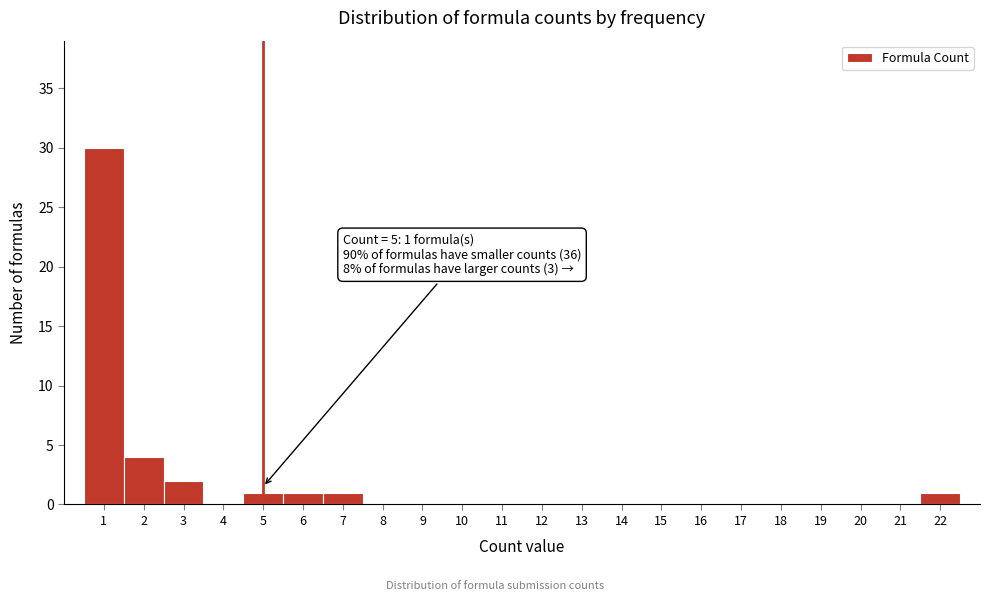

Over which range of the x-axis is the bar tallest?

0.5 to 1.5